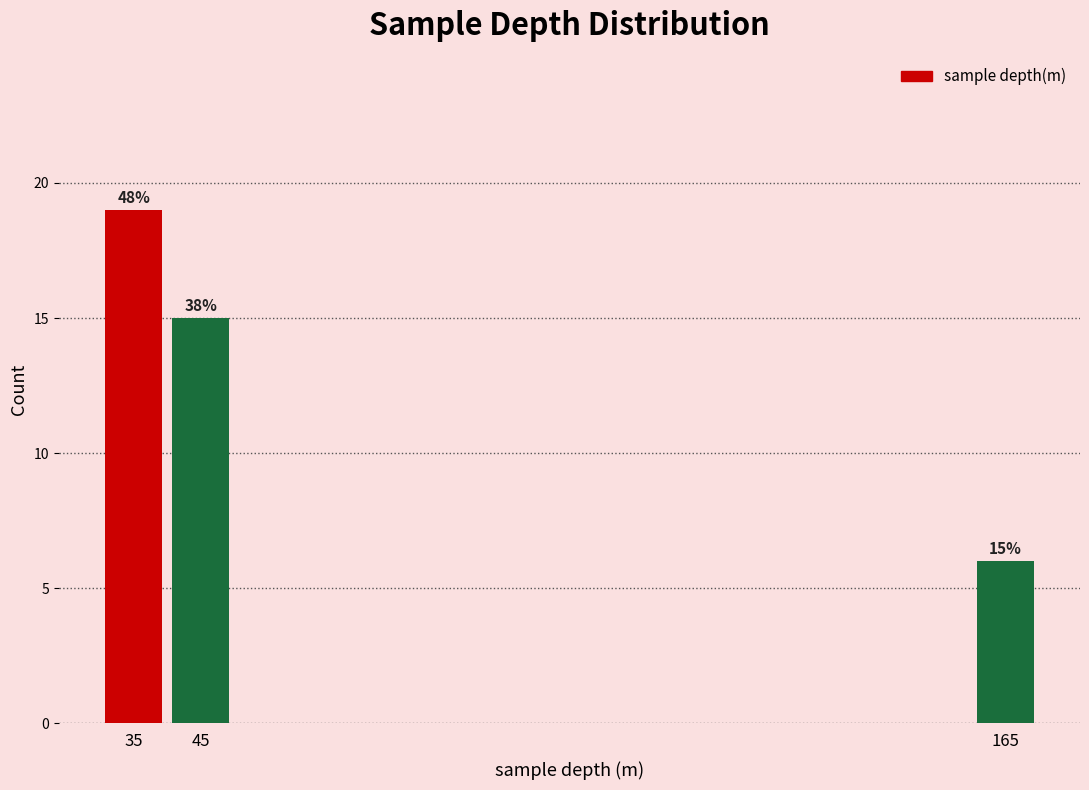

Which range on the x-axis has the tallest bar?

30 to 40